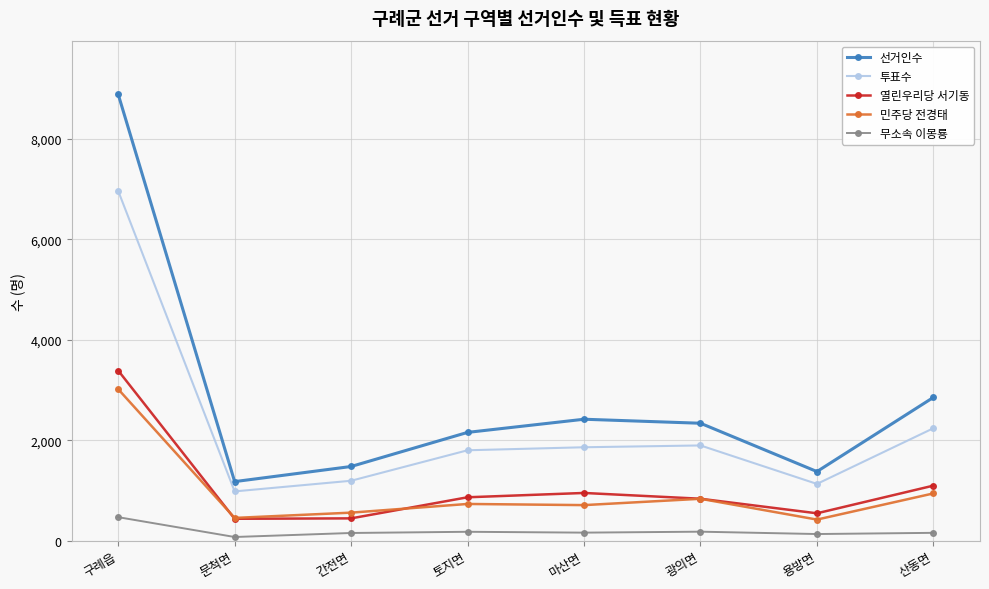

True or false: 민주당 전경태 has more than 0 interior local peaks.

True